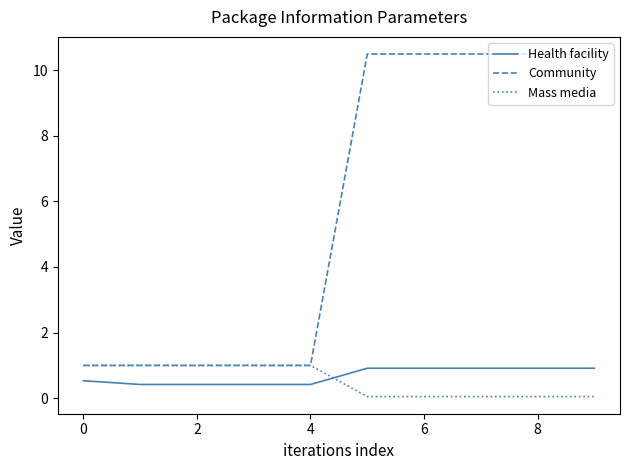

What is the greatest value displayed?

10.5